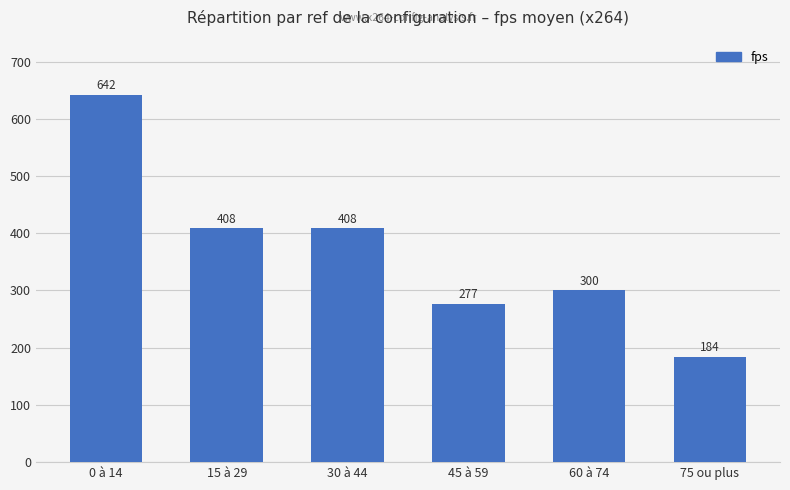

The chart shows a value of 642.0 at 0 à 14. True or false?

True